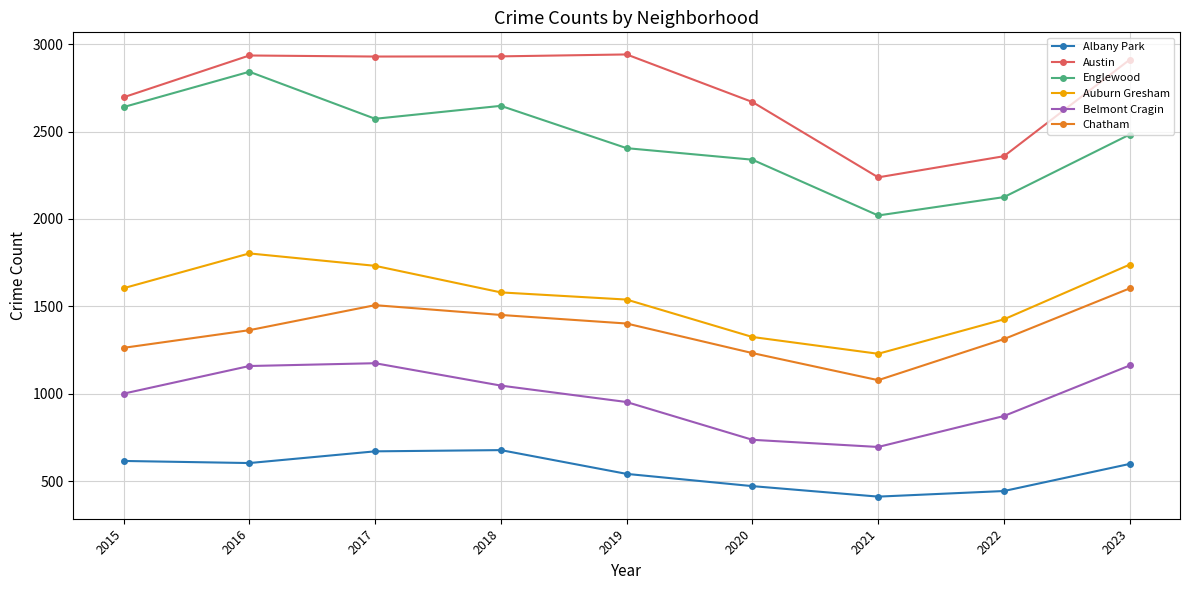

Which series has the largest range (max minus min)?

Englewood